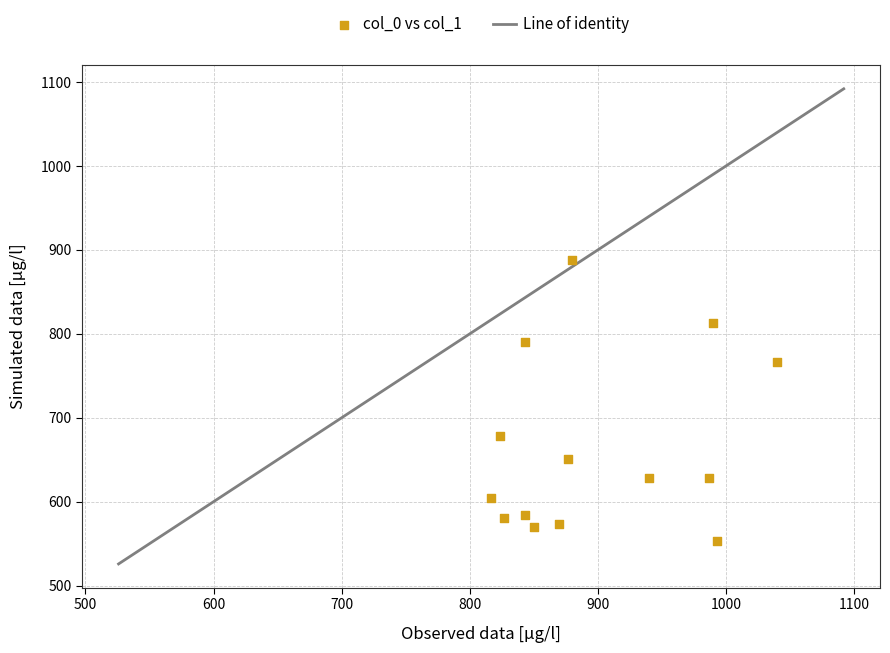

What is the range of X values (max minus min)?

223.3